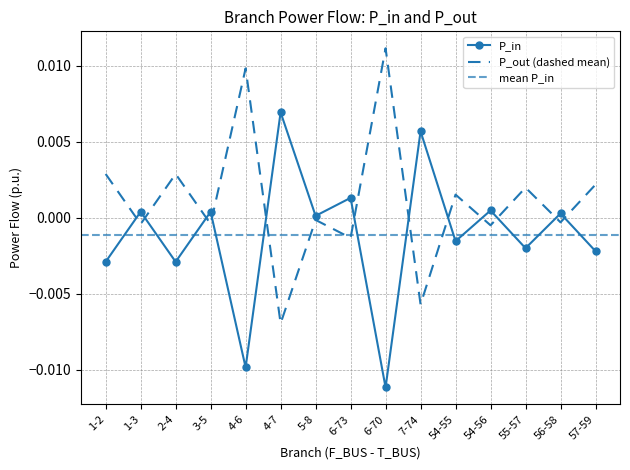

Count the number of categories in the chart.

15